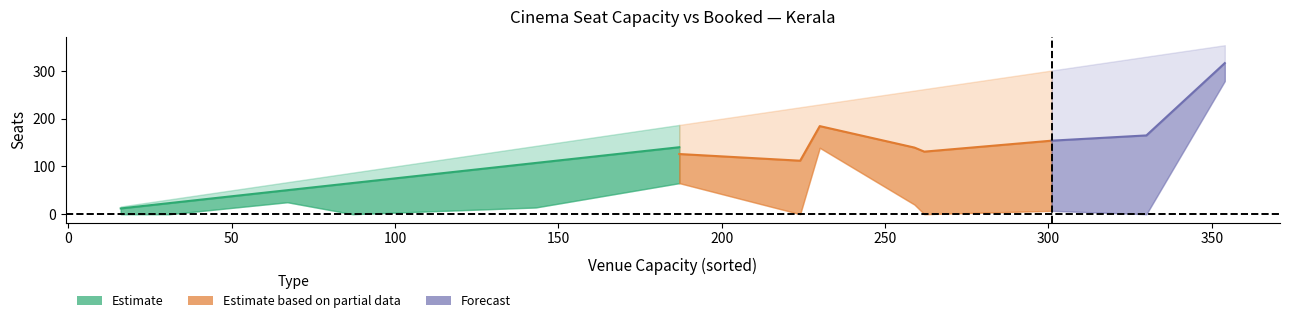

Is the value of Booked at 7 greater than the value of Capacity at 9?

No